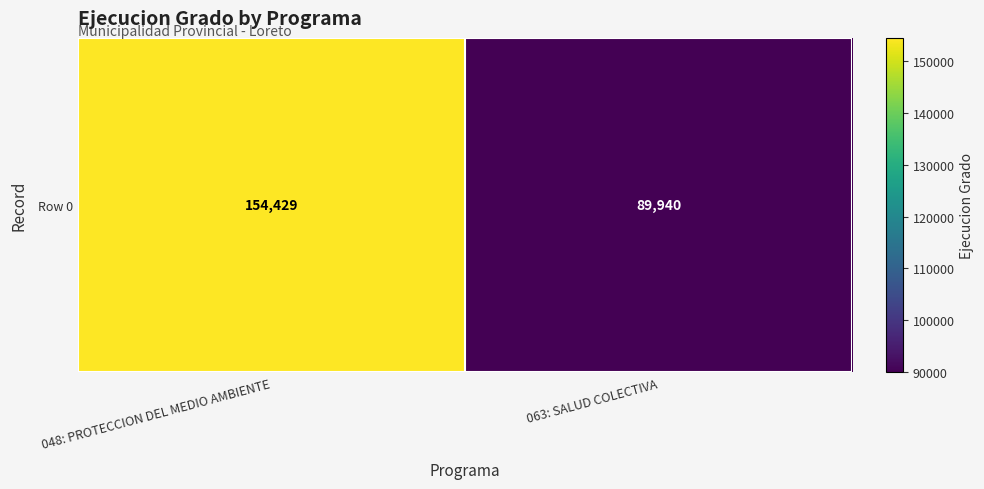

What is the average value?

122184